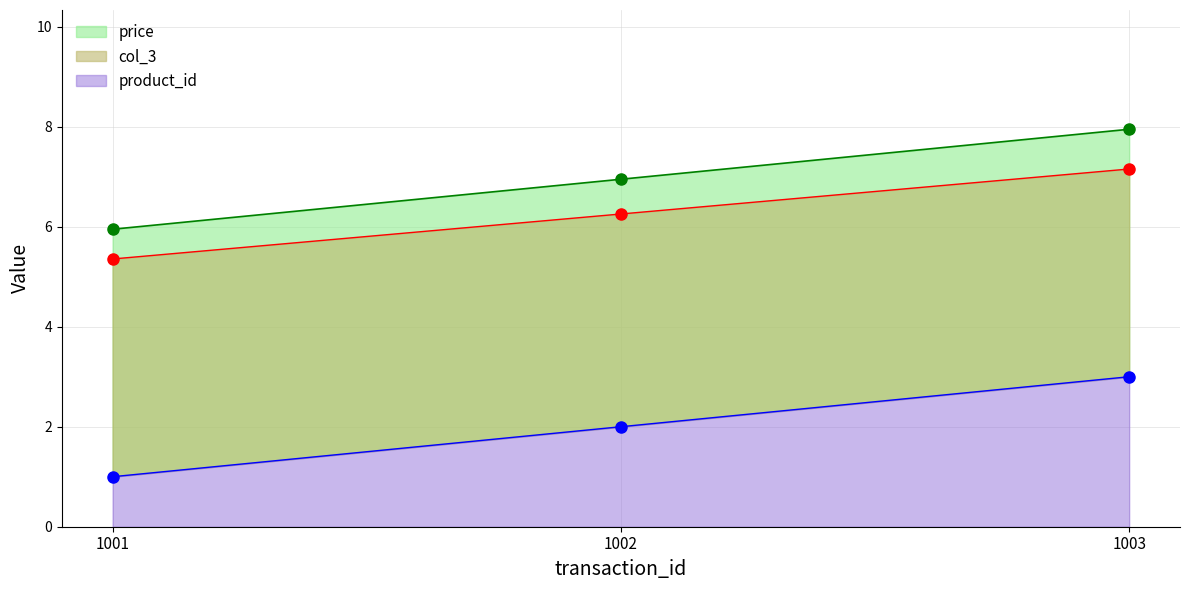

At which label does col_3 first exceed 2?

1003